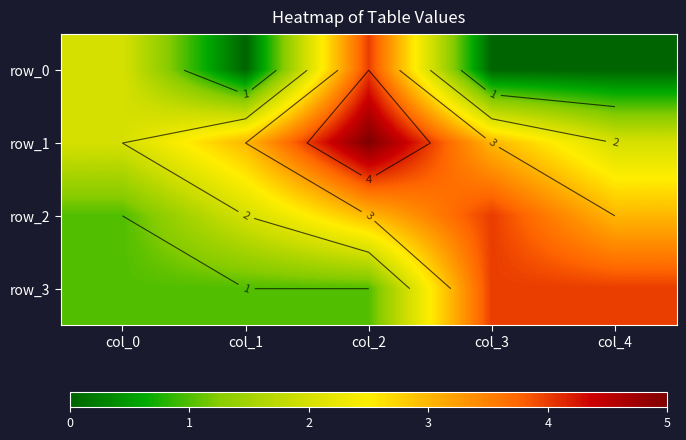

What value does the row_2 series have at col_4?

3